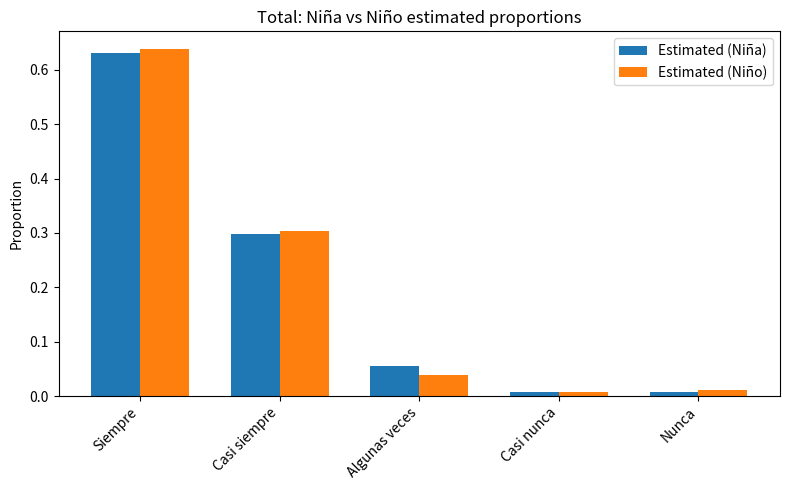

How many bars are there in total?

10